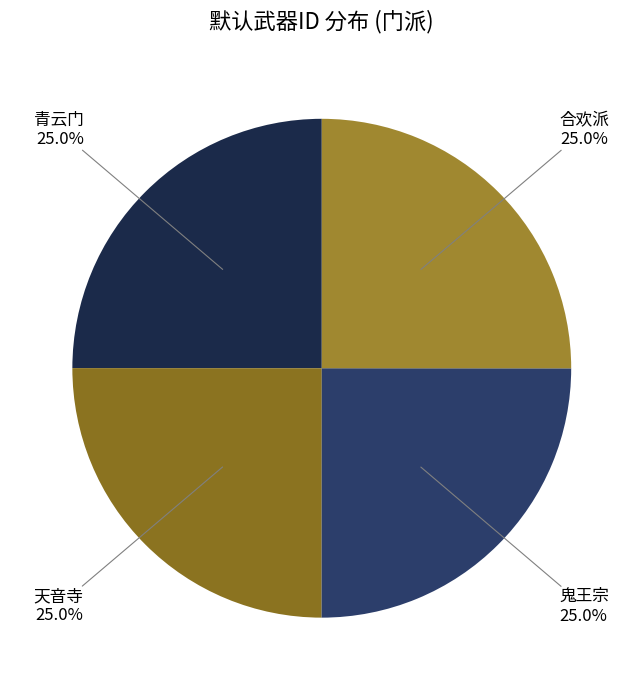

How many segments does this pie chart have?

4